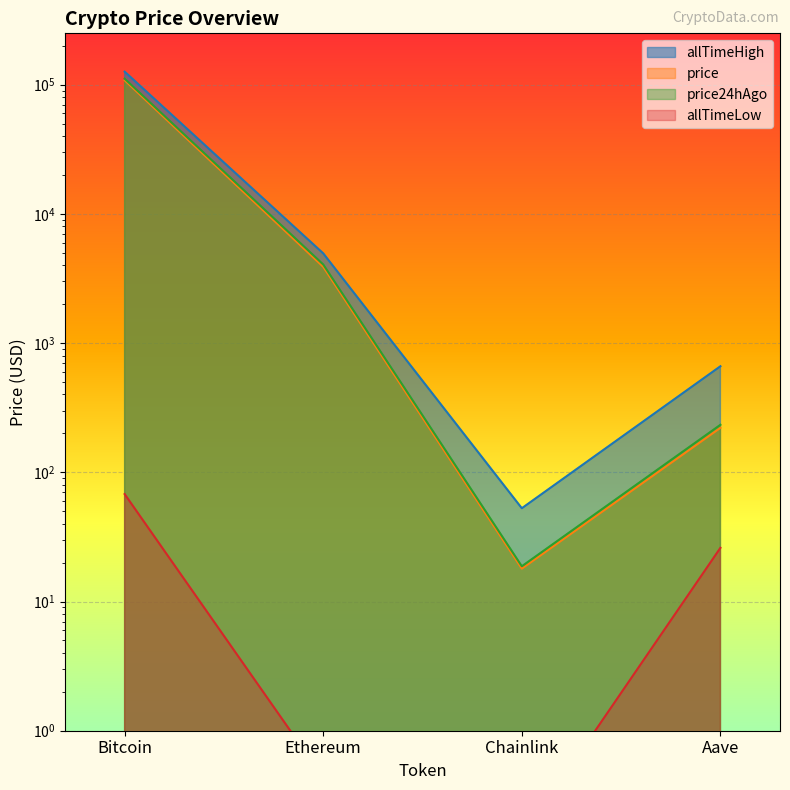

True or false: allTimeLow and price24hAgo intersect in this chart.

False